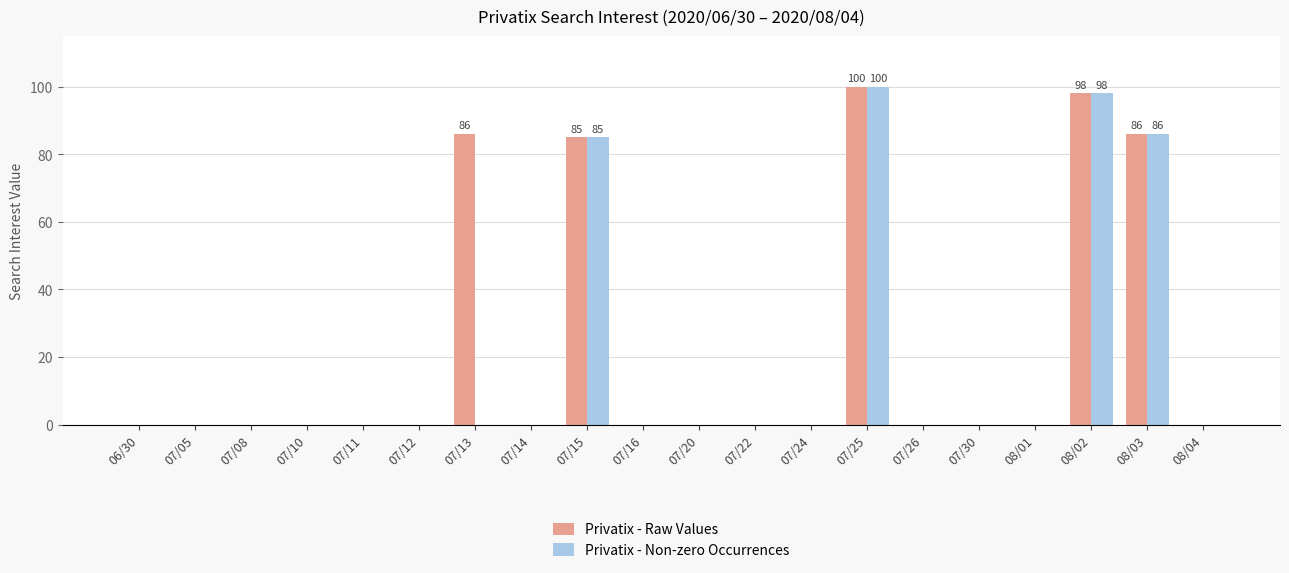

What is the sum of all Privatix - Raw Values values?

455